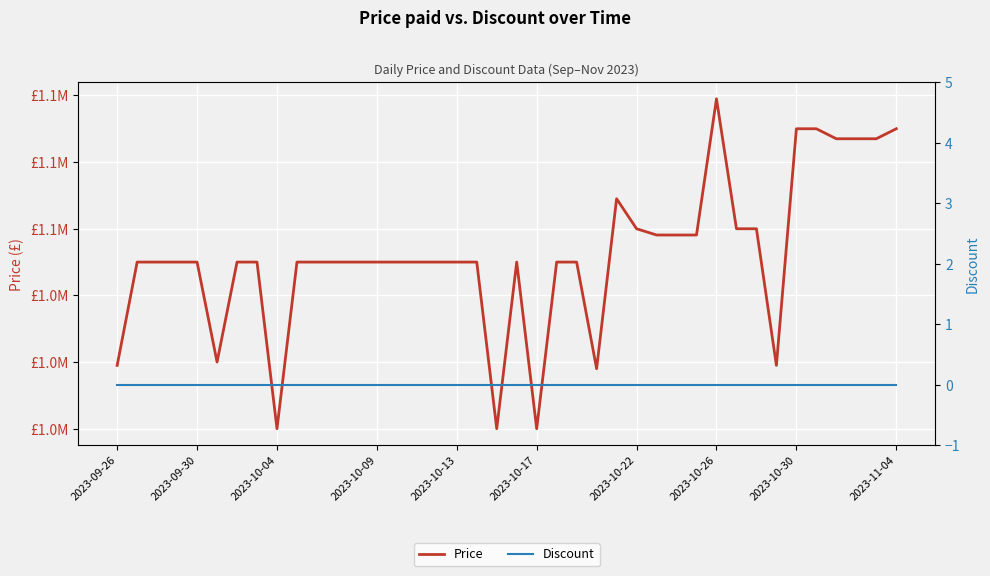

What value does the Price series have at 14, to the nearest 50?

1050000